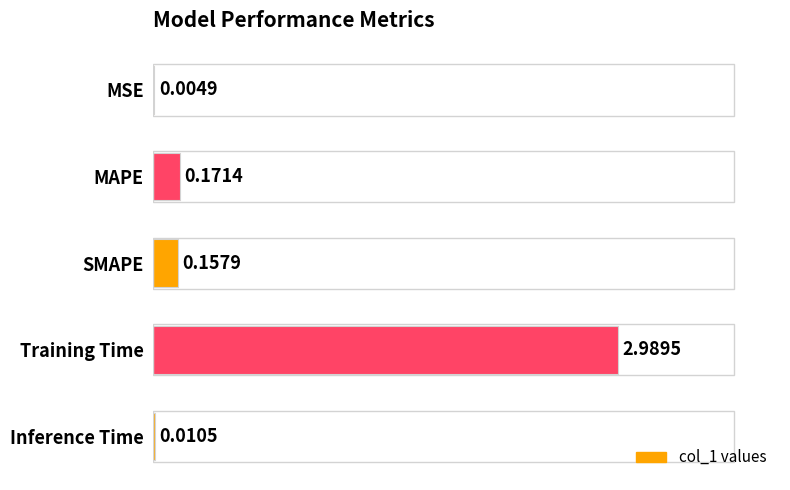

What is the sum of all values?

3.3